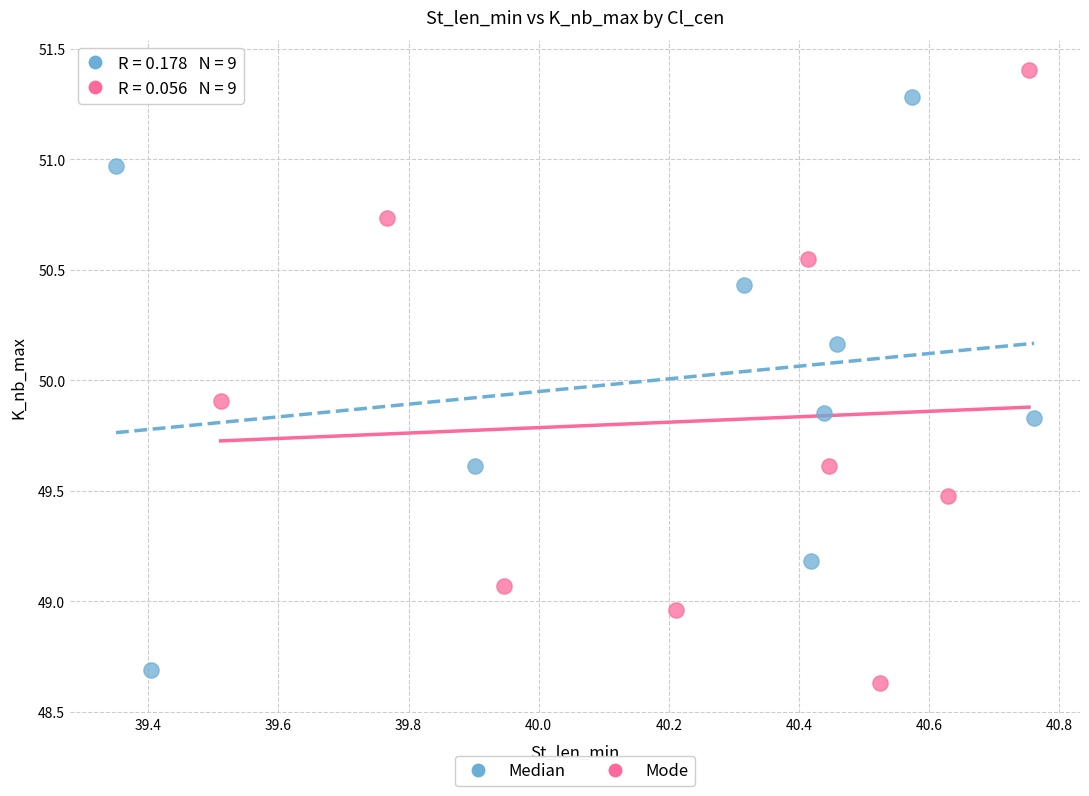

Which series reaches the maximum Y coordinate?

Mode